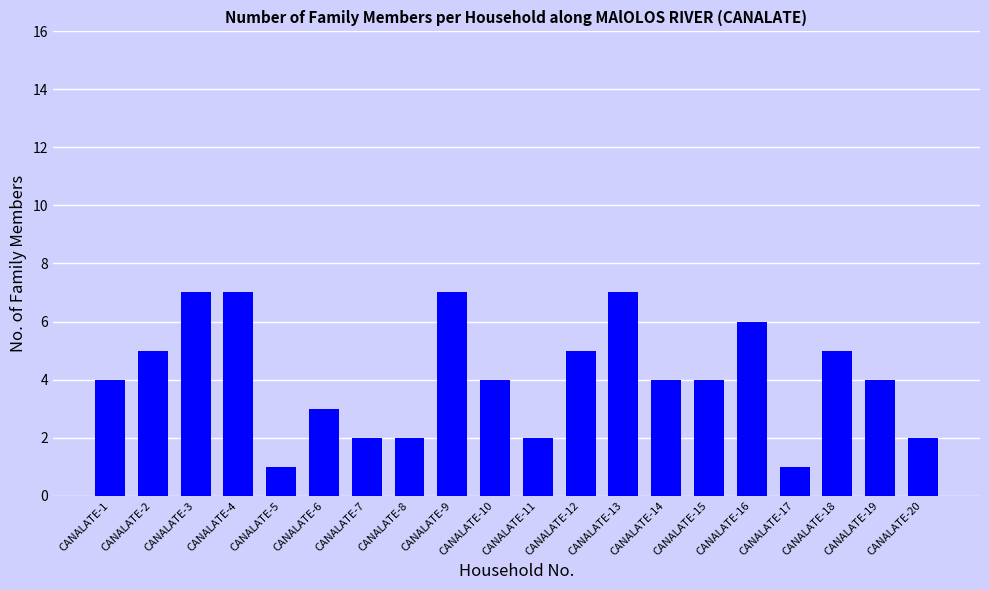

Does the chart contain any negative values?

No